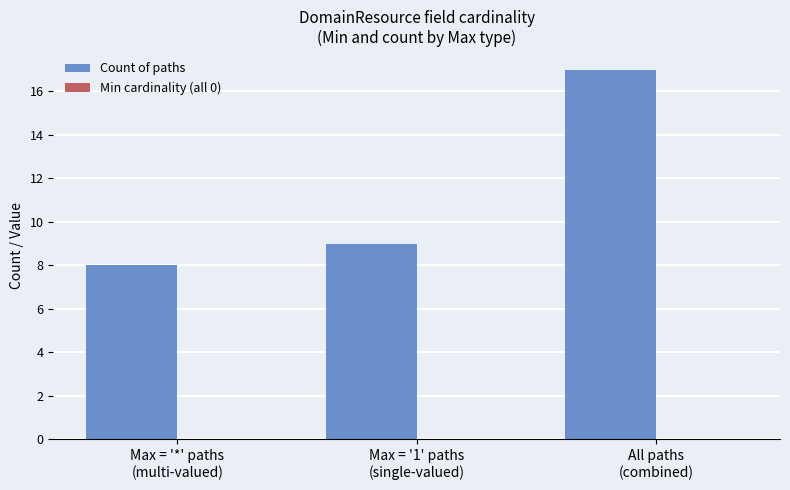

What is the minimum value shown in the chart?

8